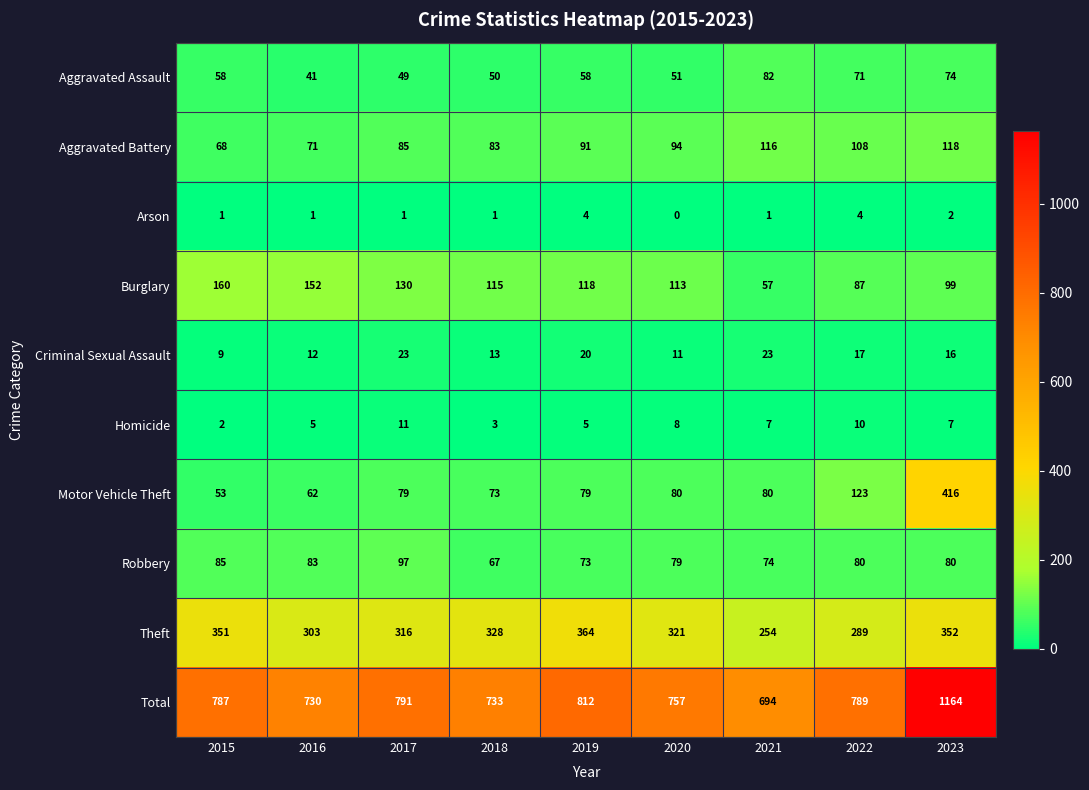

Which series has the widest spread of values?

Total